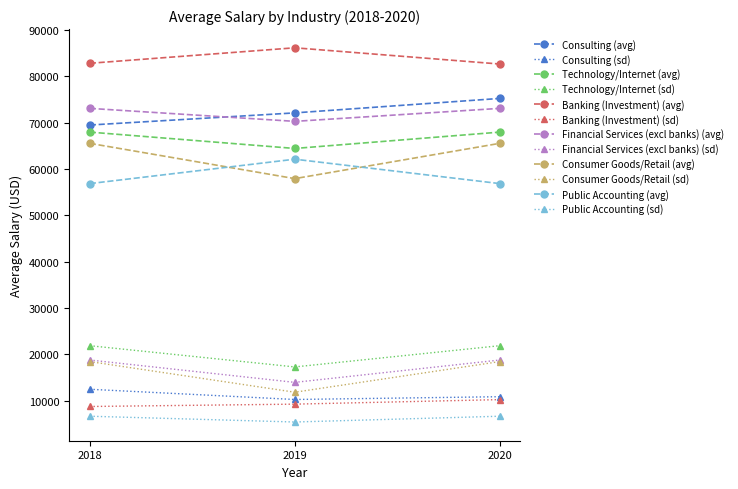

Read the Technology/Internet (avg) value at 2019, to the nearest 50.

64450